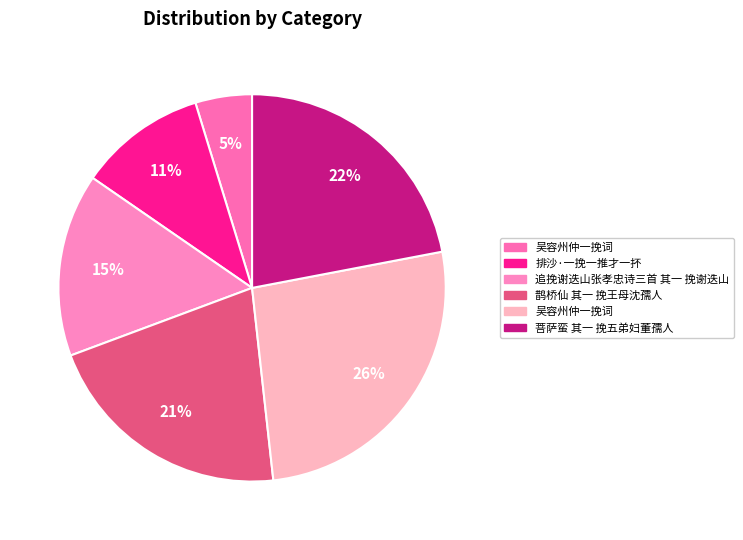

How many slices are in this pie chart?

6